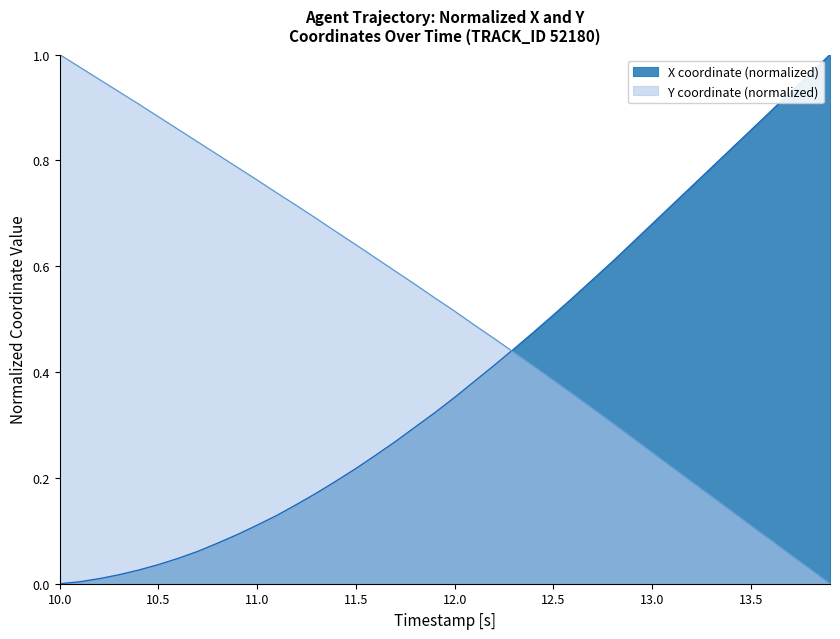

What is the sum of all Y values?

20.7